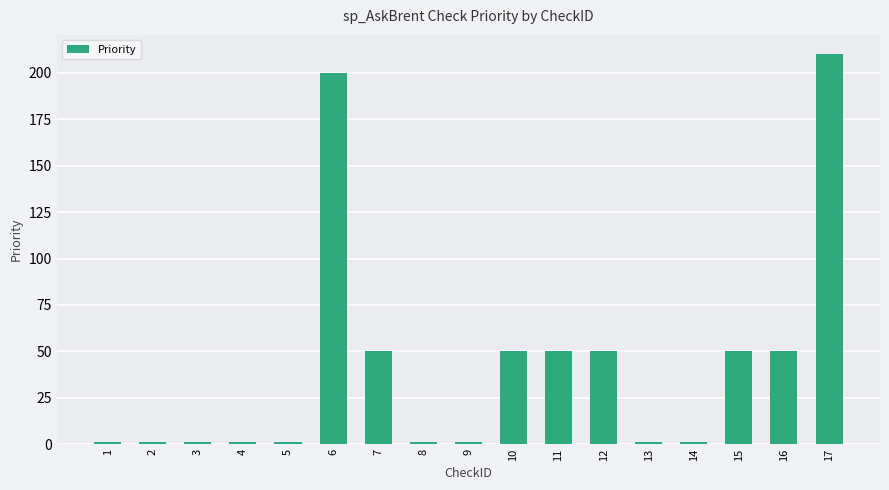

Is it true that the value at 17 is 210?

True